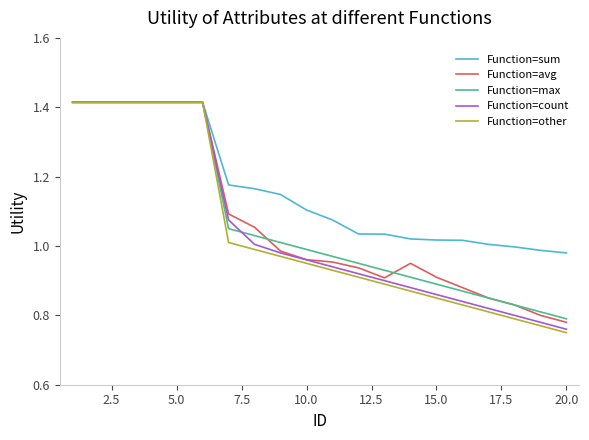

Is this an area chart (filled region under the line)?

No